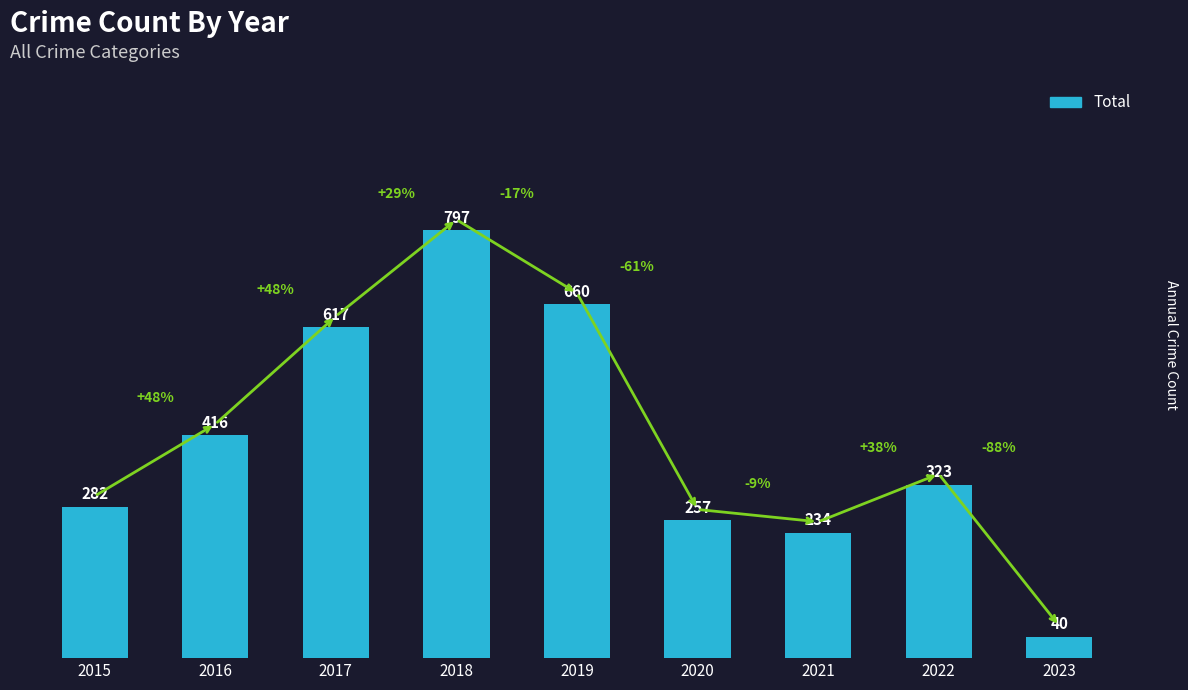

Reading left to right, transcribe all the data shown in this chart.

282	416	617	797	660	257	234	323	40